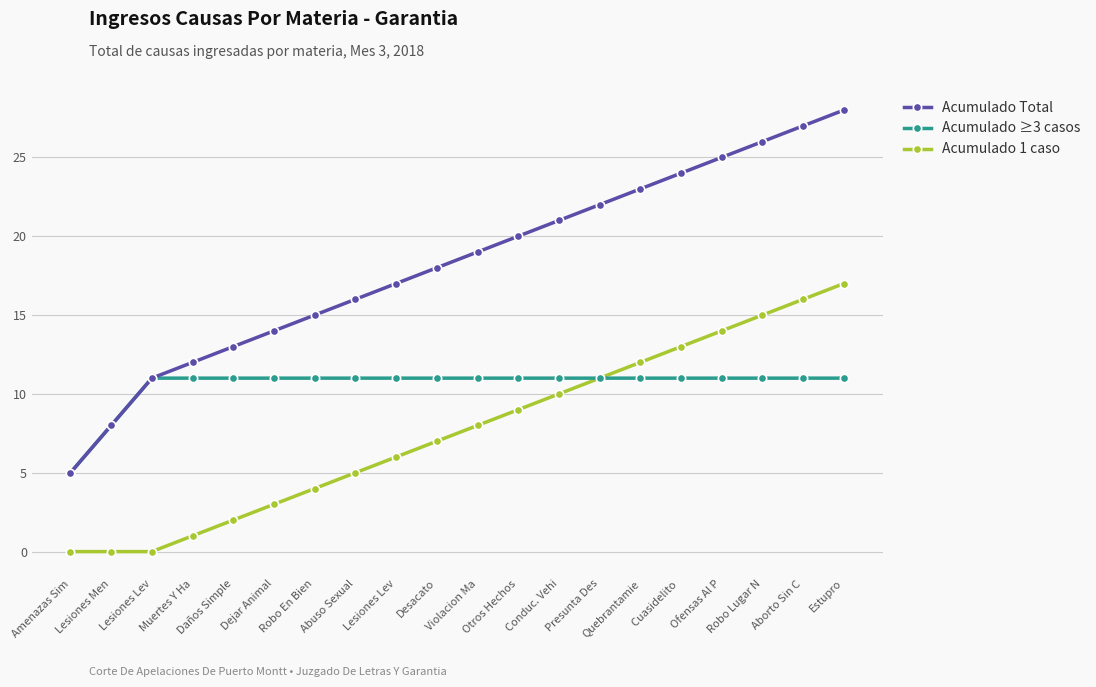

At Lesiones Lev, list the series in order from smallest to largest.

Acumulado 1 caso, Acumulado Total, Acumulado ≥3 casos